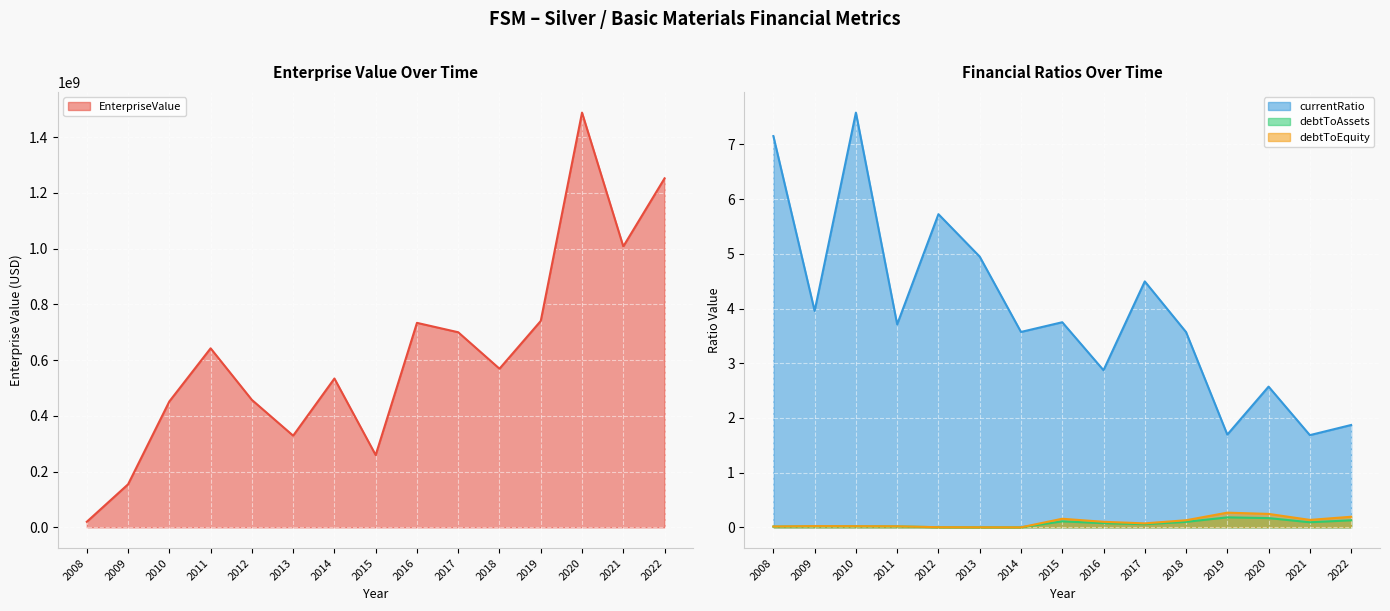

How many lines are shown in the chart?

4